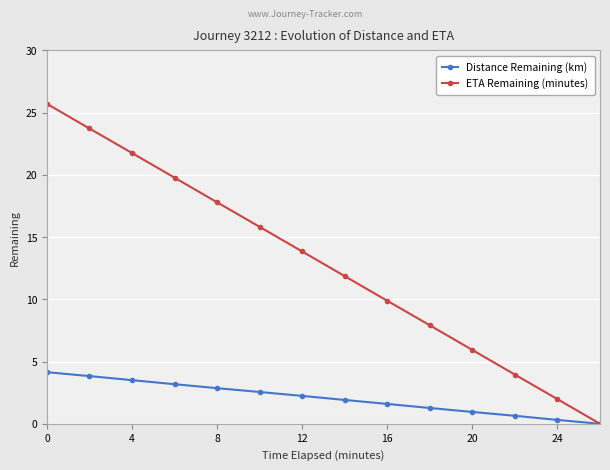

Rank the series by their maximum value, from lowest to highest.

Distance Remaining (km), ETA Remaining (minutes)